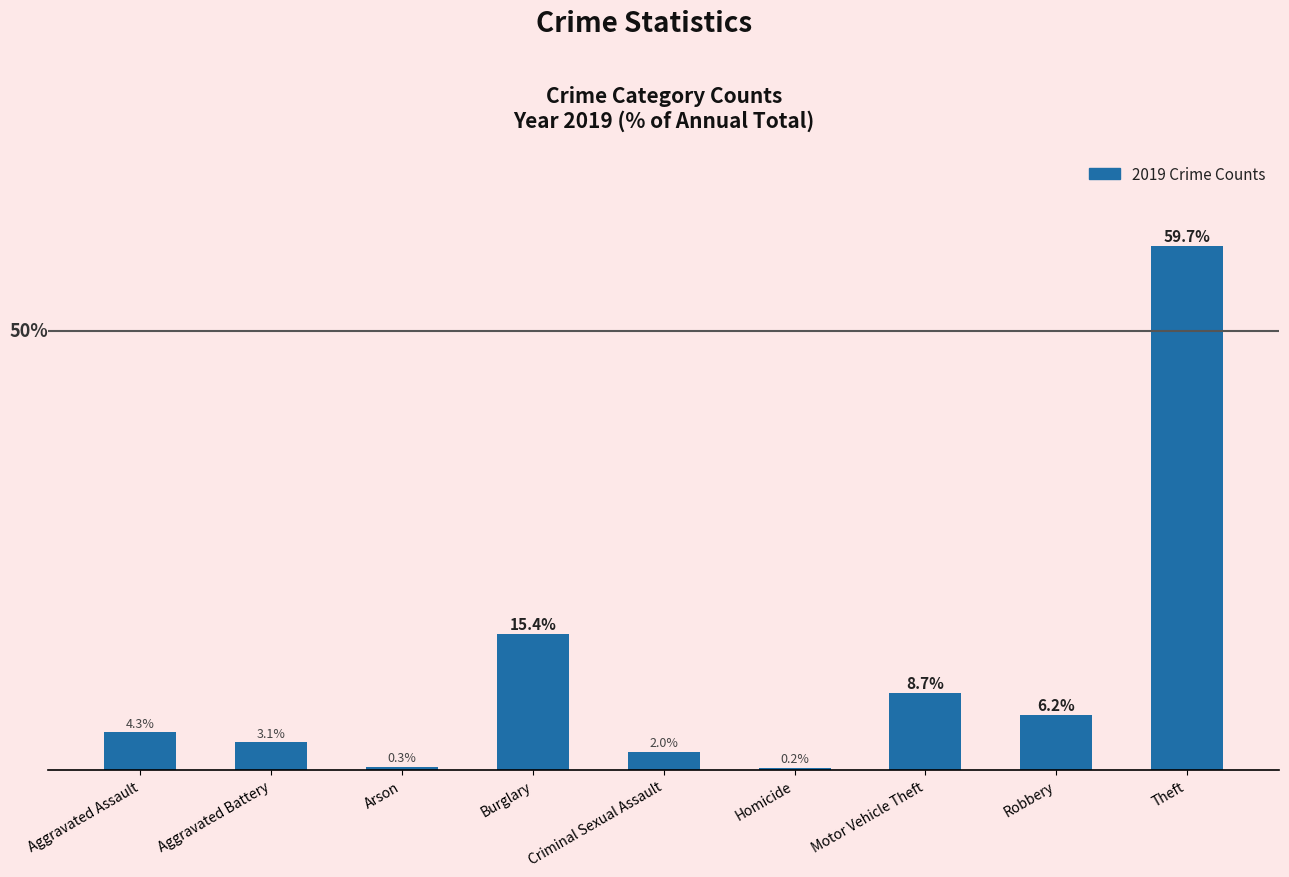

Which has a higher value, Aggravated Battery or Theft?

Theft